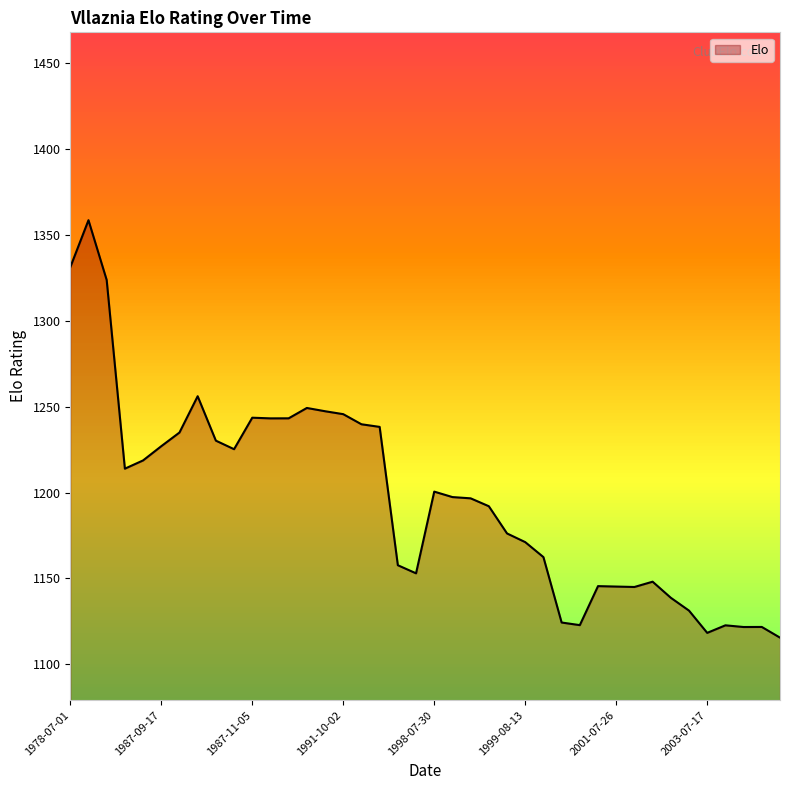

What is the greatest value displayed?

1358.5